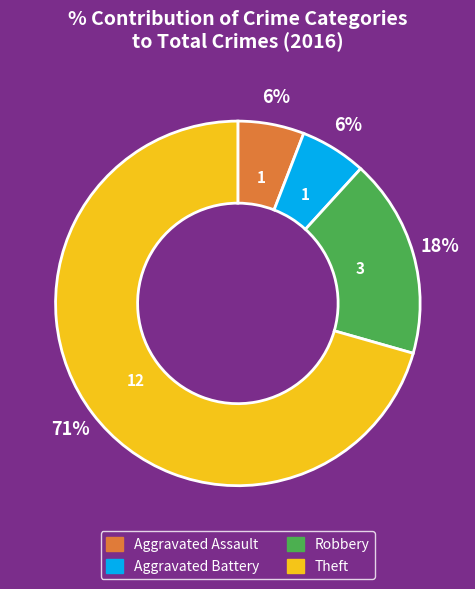

To the nearest percent, what percentage of the pie is Aggravated Assault?

6%